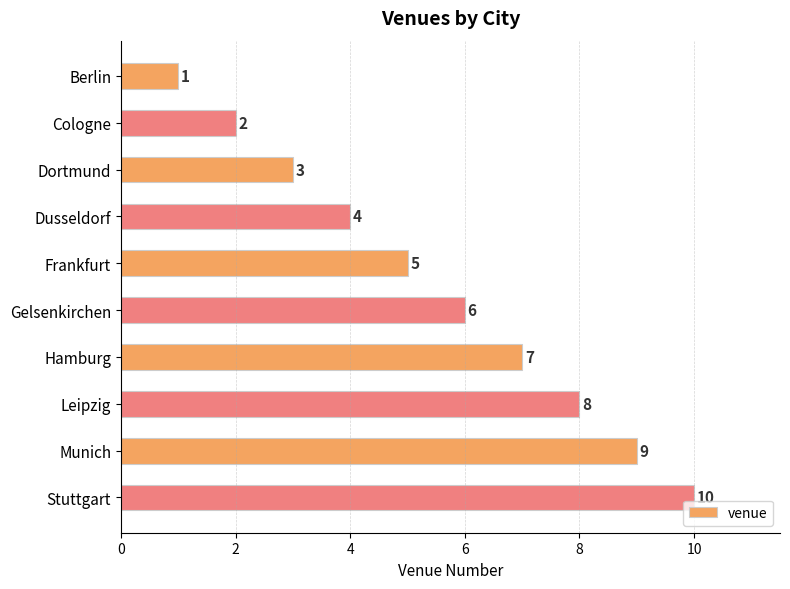

What is the difference between the maximum and second lowest values?

8